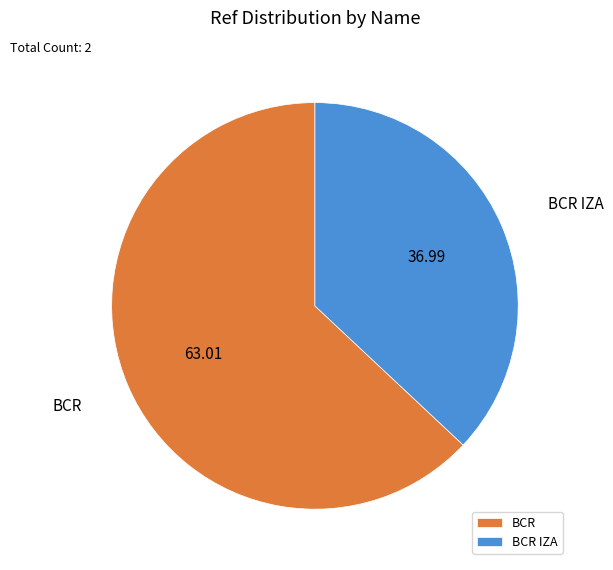

Rank the categories by value from lowest to highest.

BCR IZA, BCR